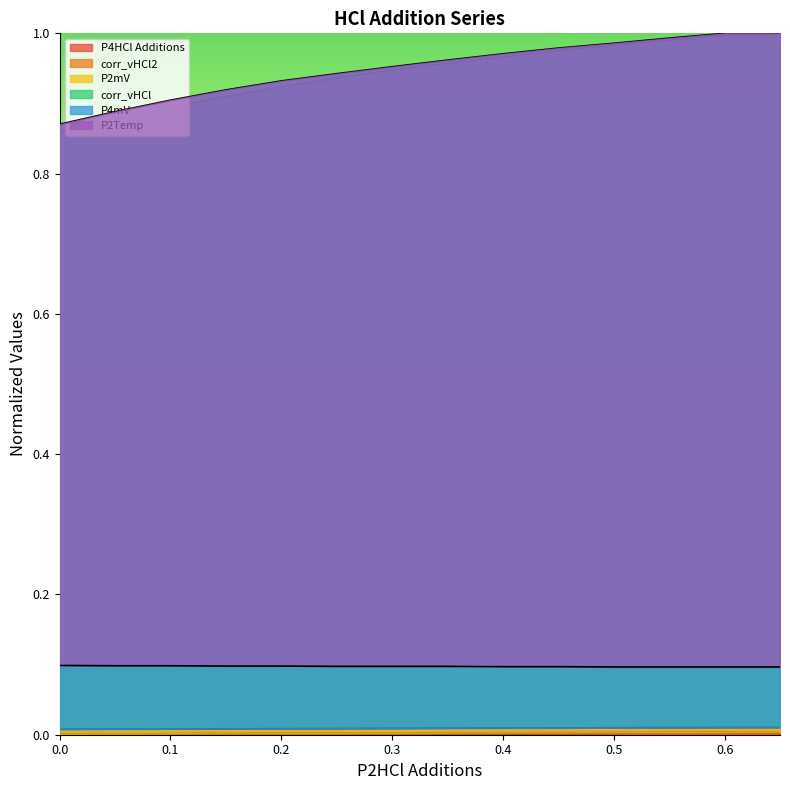

True or false: P4HCl Additions has a value of 0.0 at 0.3.

True